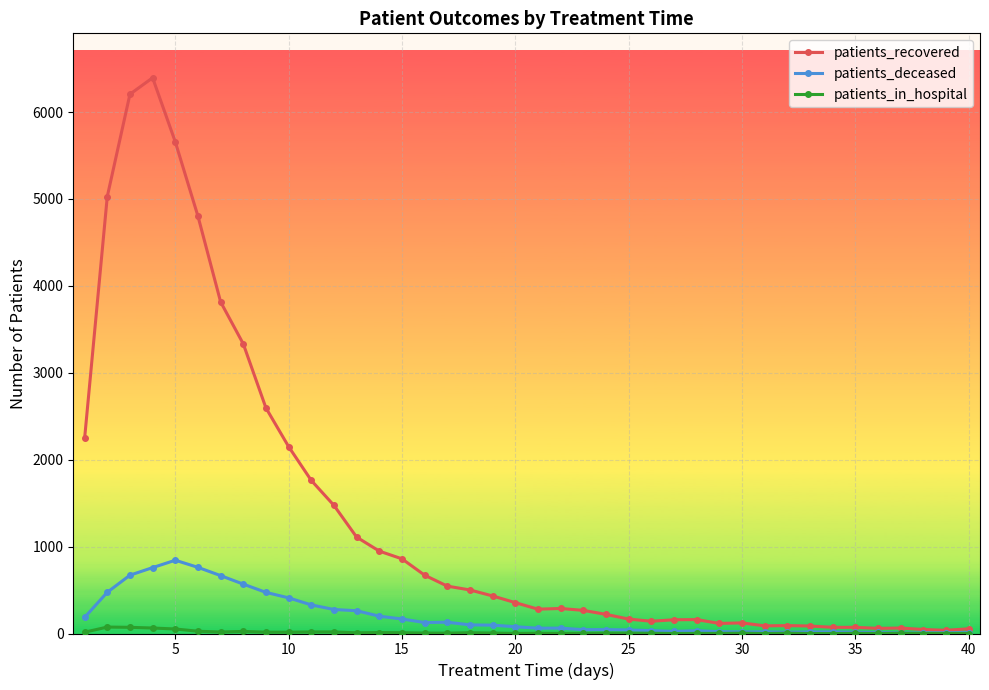

How many series are shown in this chart?

3